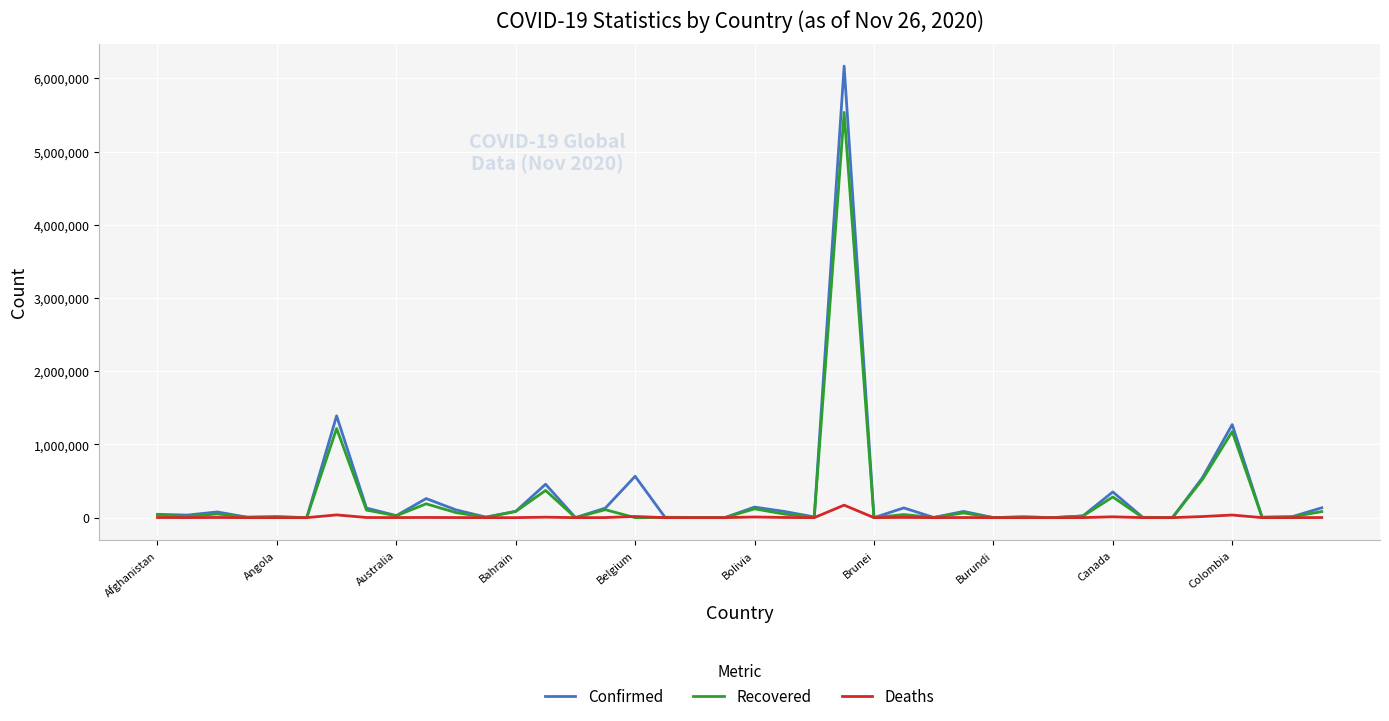

What are all the series names shown in the legend?

Confirmed, Recovered, Deaths